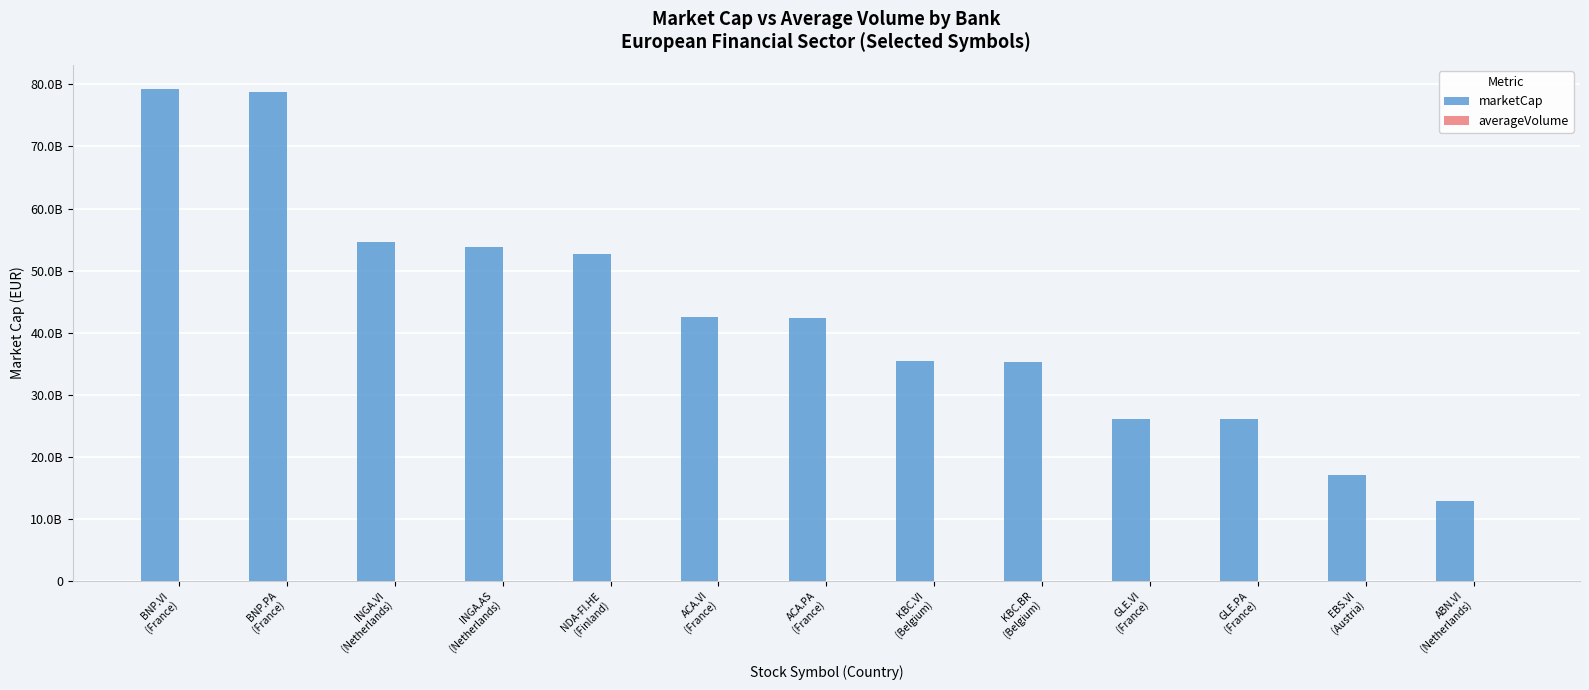

Are the bars grouped side by side (vs. stacked)?

Yes